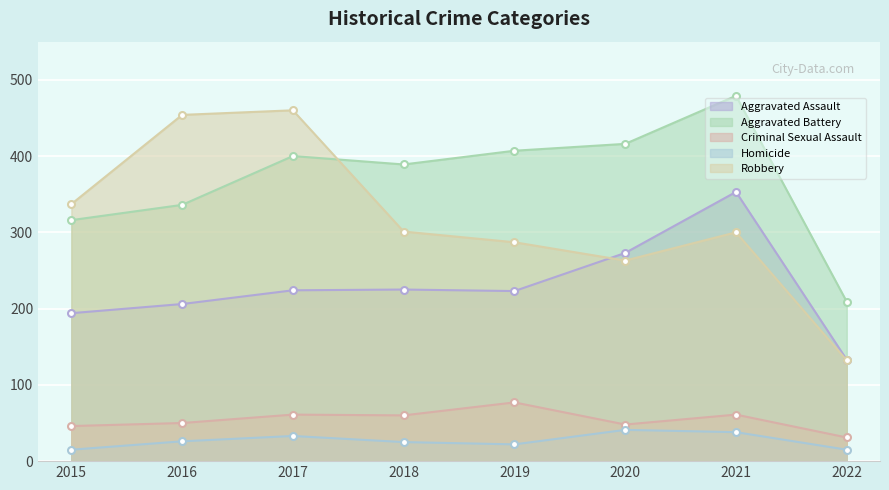

At which category is the sum across all series the highest?

2021